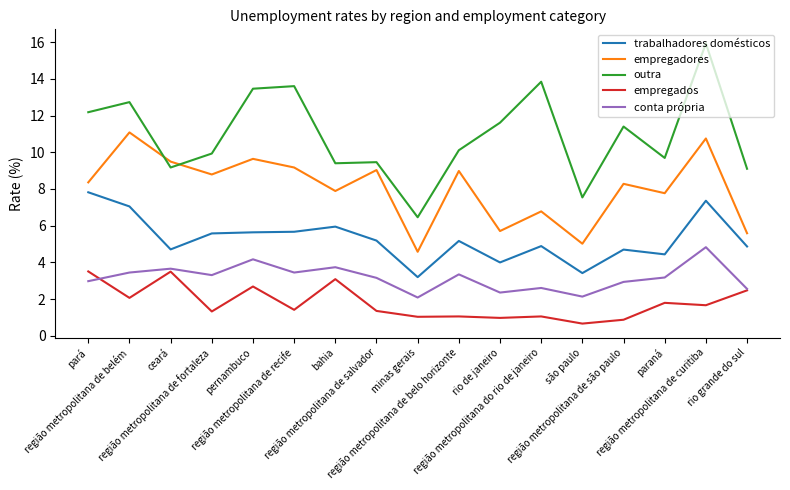

Which series has the largest range (max minus min)?

outra